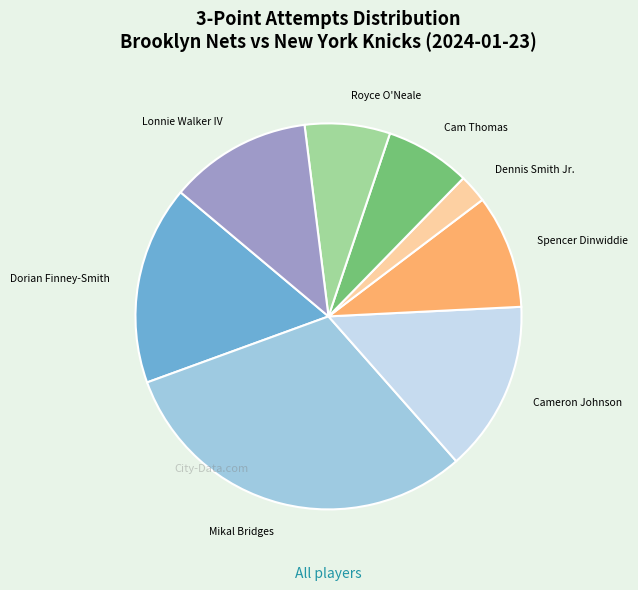

Does Spencer Dinwiddie account for over 50% of the chart?

No